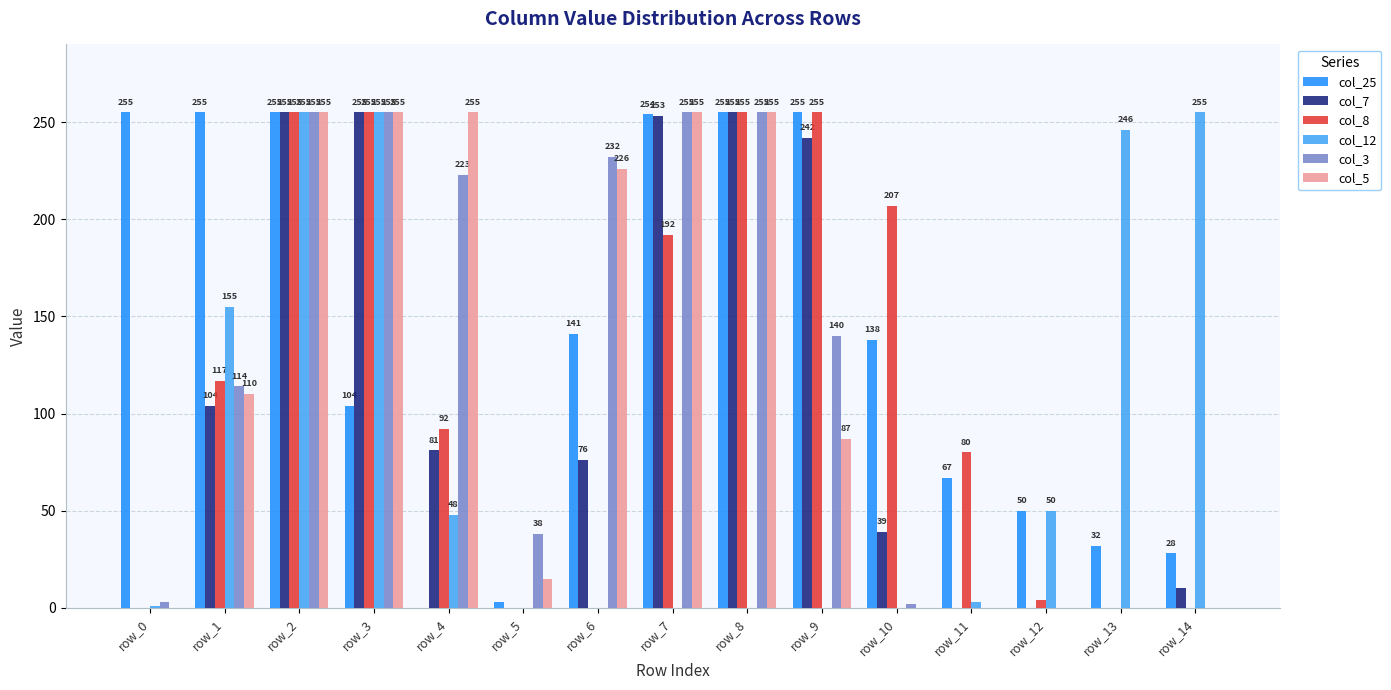

True or false: col_5 has a value of 255 at row_4.

True